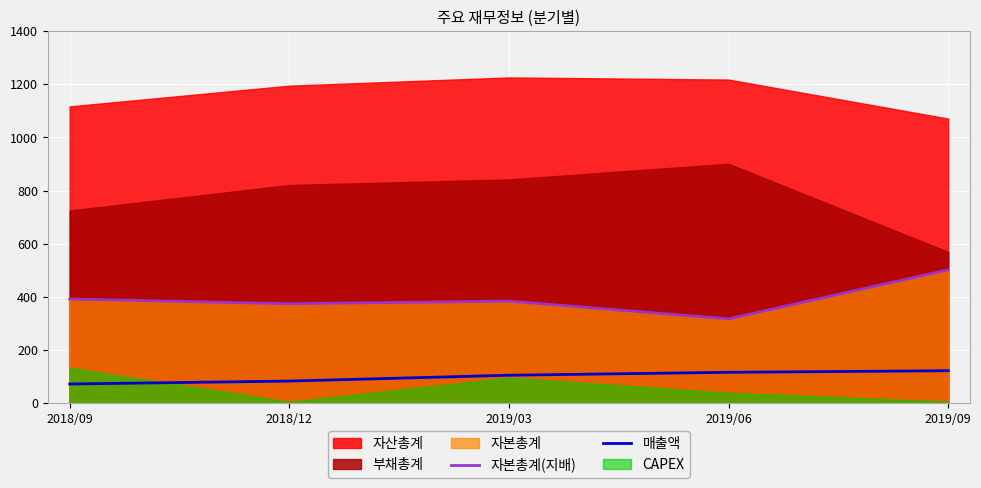

What is the minimum value for 자본총계(지배)?

317